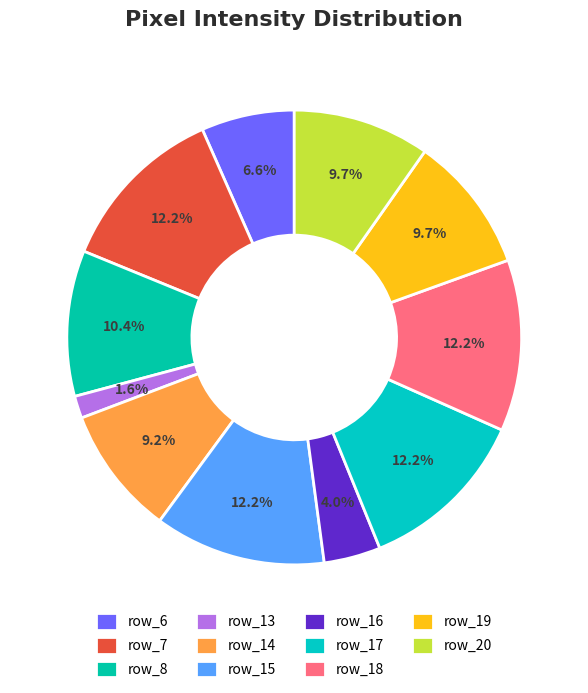

How many segments does this pie chart have?

11